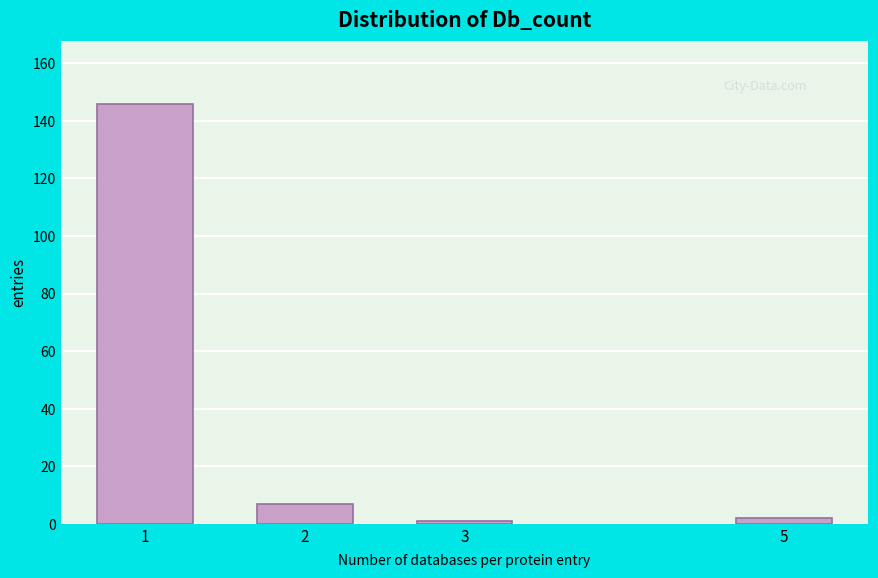

Reading left to right, extract all data points from this chart.

146	7	1	2